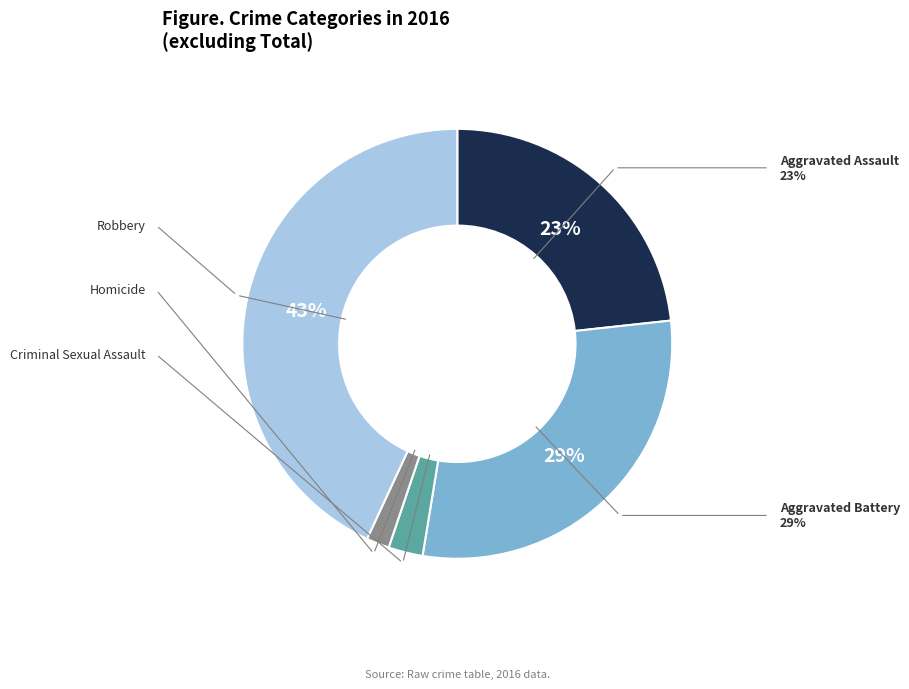

Which slice is the largest?

Robbery